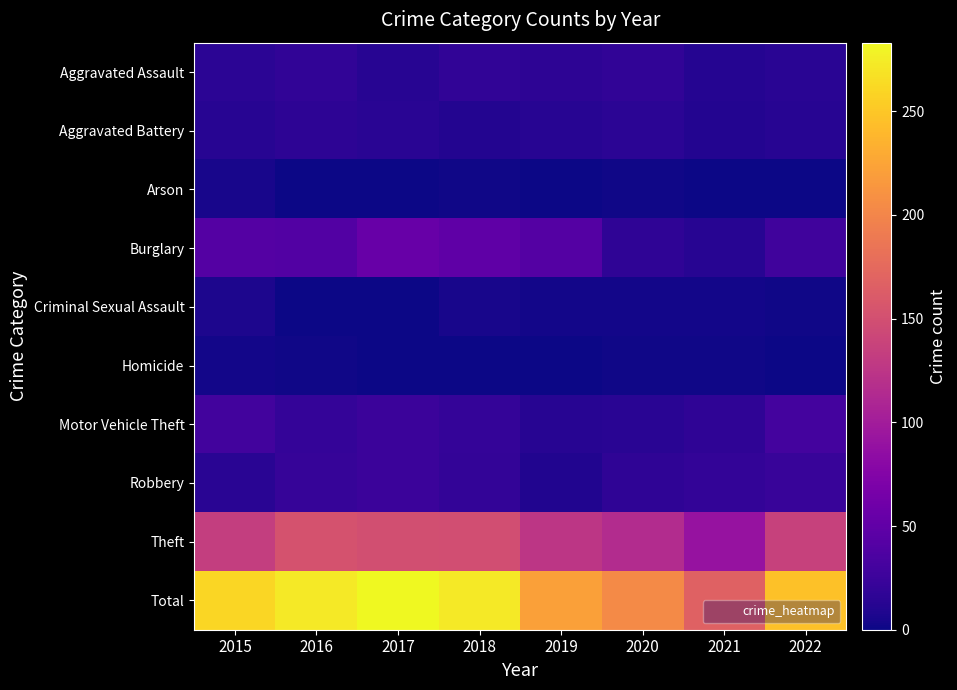

Count the number of data series in this chart.

10